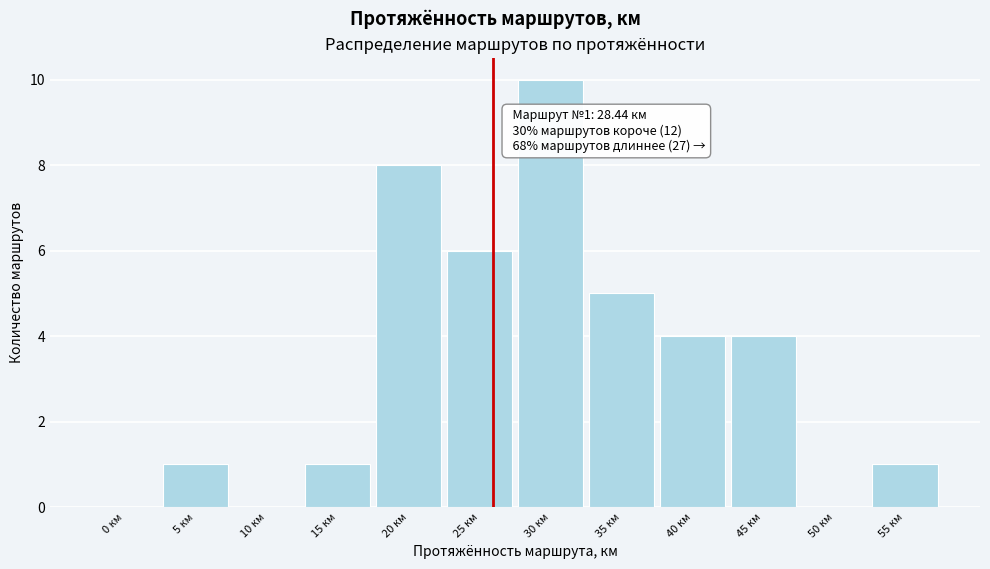

Reading left to right, extract all data points from this chart.

0 км=0	5 км=1	10 км=0	15 км=1	20 км=8	25 км=6	30 км=10	35 км=5	40 км=4	45 км=4	50 км=0	55 км=1